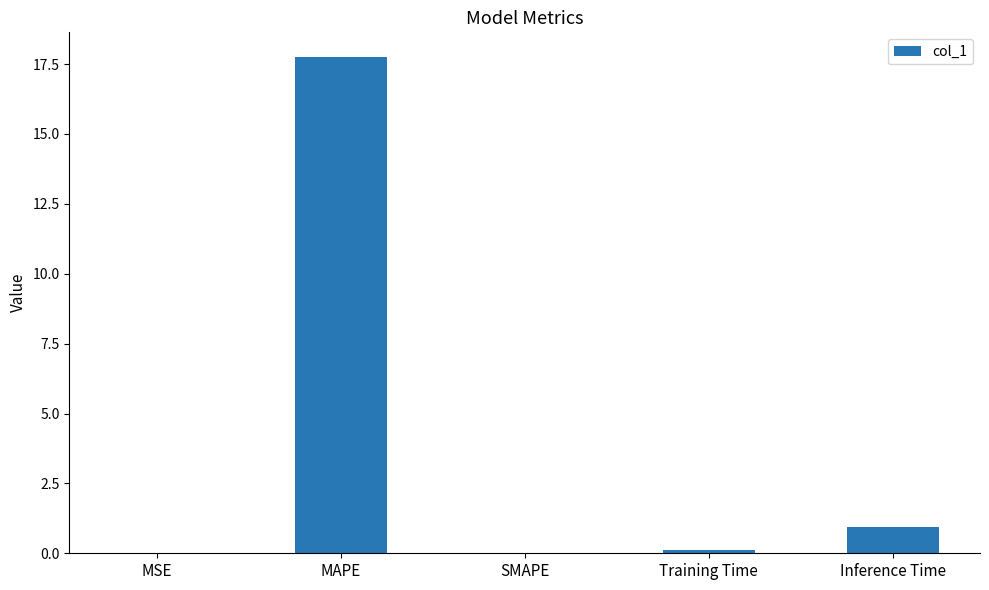

Is it true that the value at MAPE is 17.7?

True